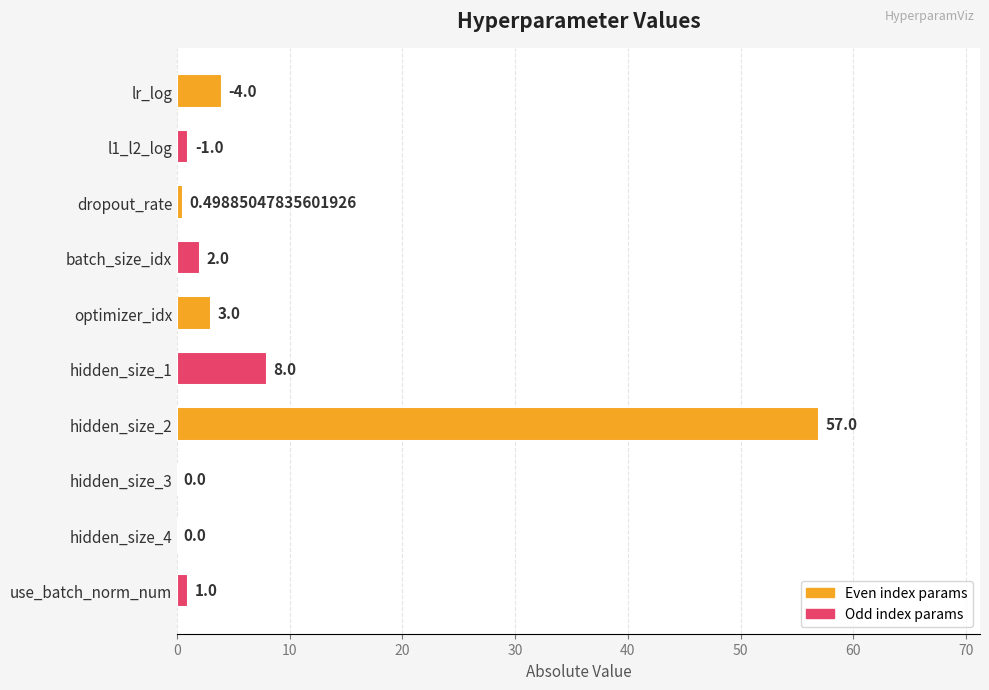

Between lr_log and use_batch_norm_num, which is larger?

lr_log